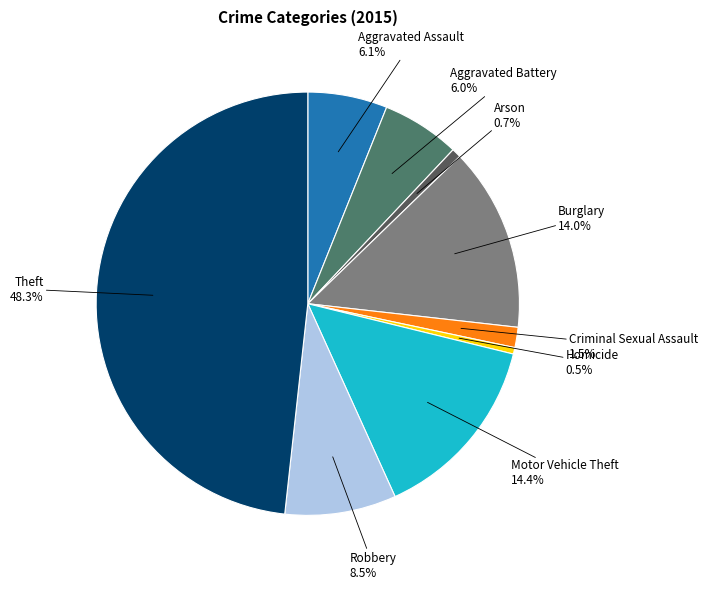

Count the number of slices in the pie.

9